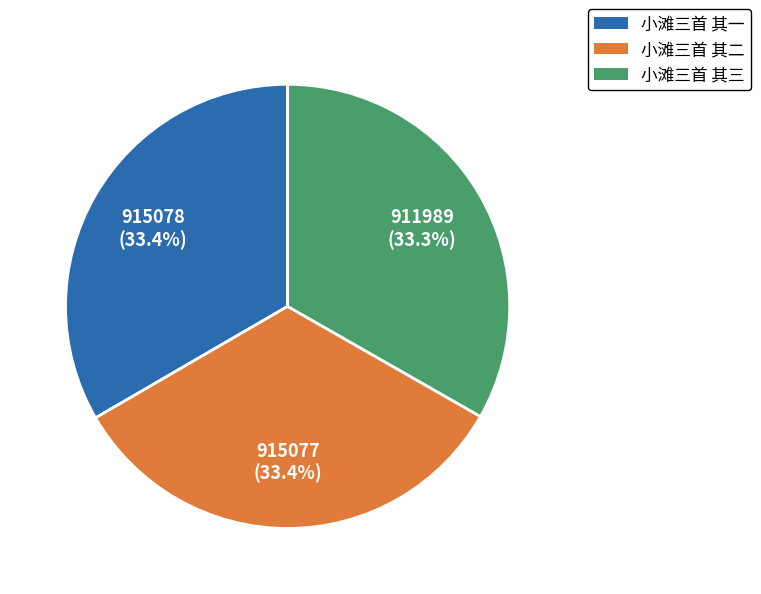

To the nearest percent, what percentage of the pie is 小滩三首 其三?

33%